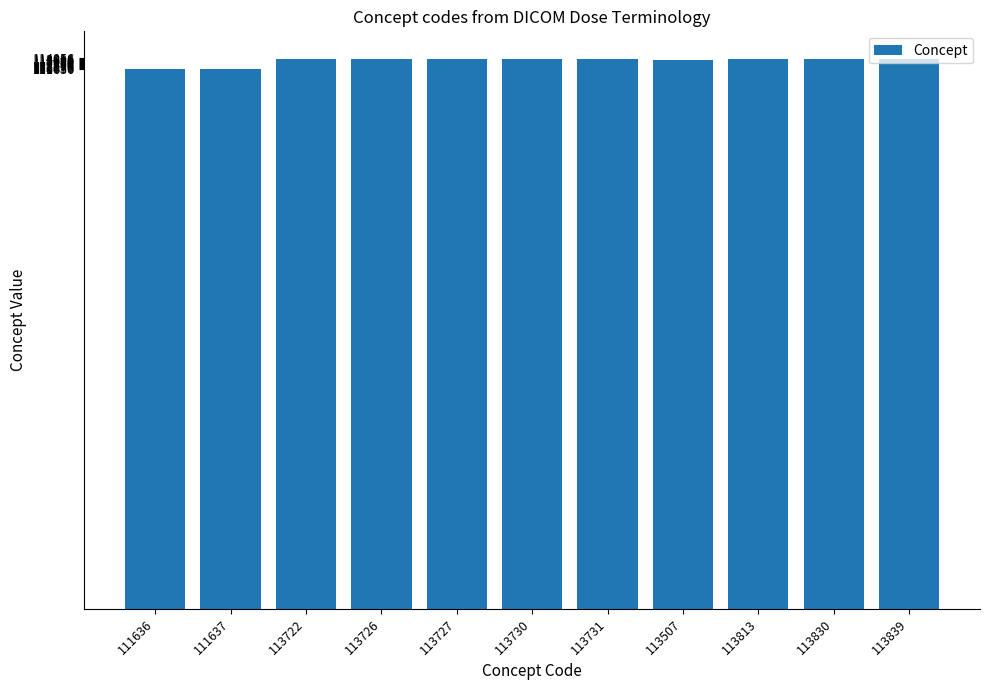

True or false: the data shows 113507 at 113507.

True